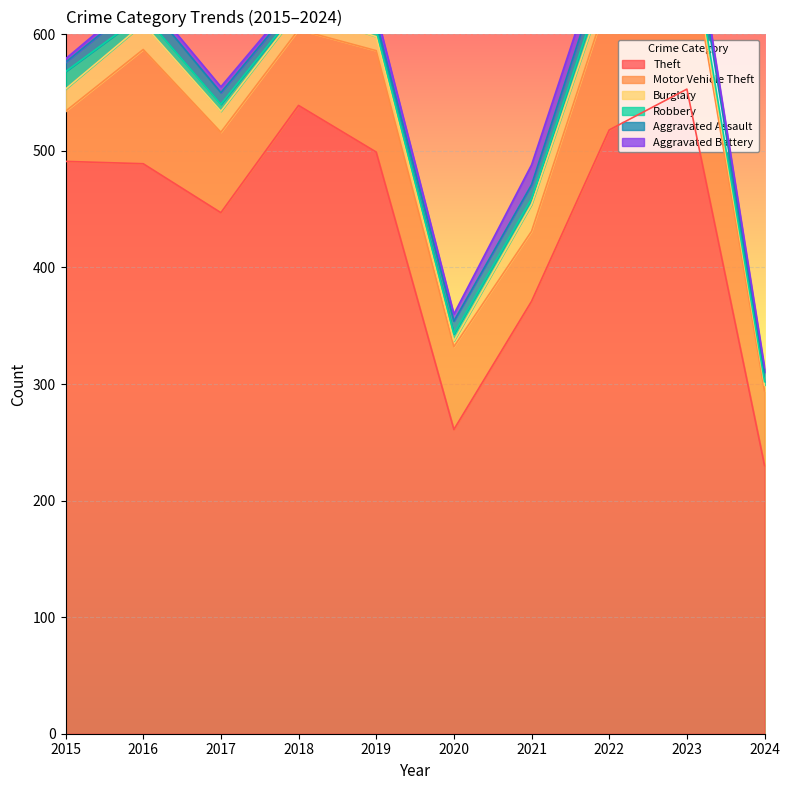

True or false: Aggravated Assault has more than 2 interior local peaks.

False